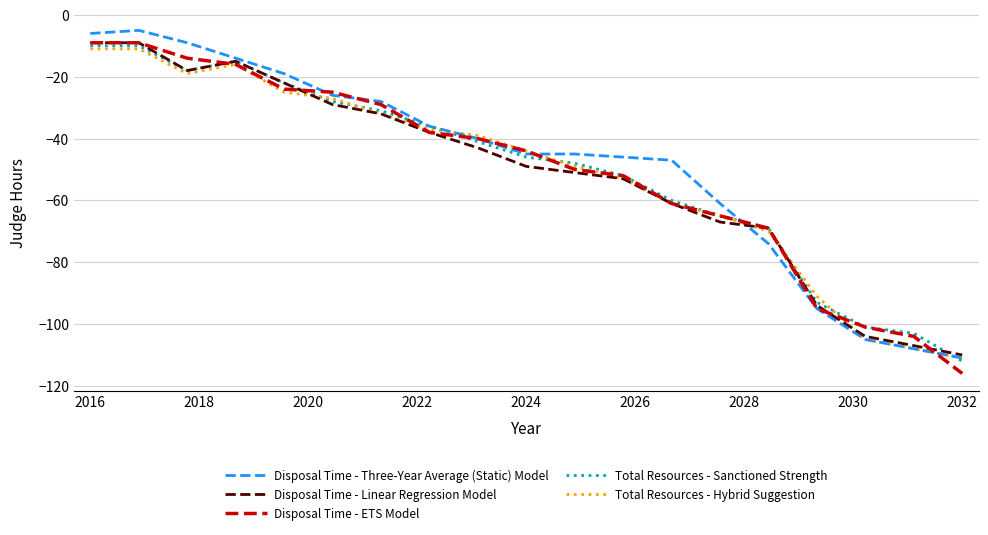

What is the minimum value shown in the chart?

-116